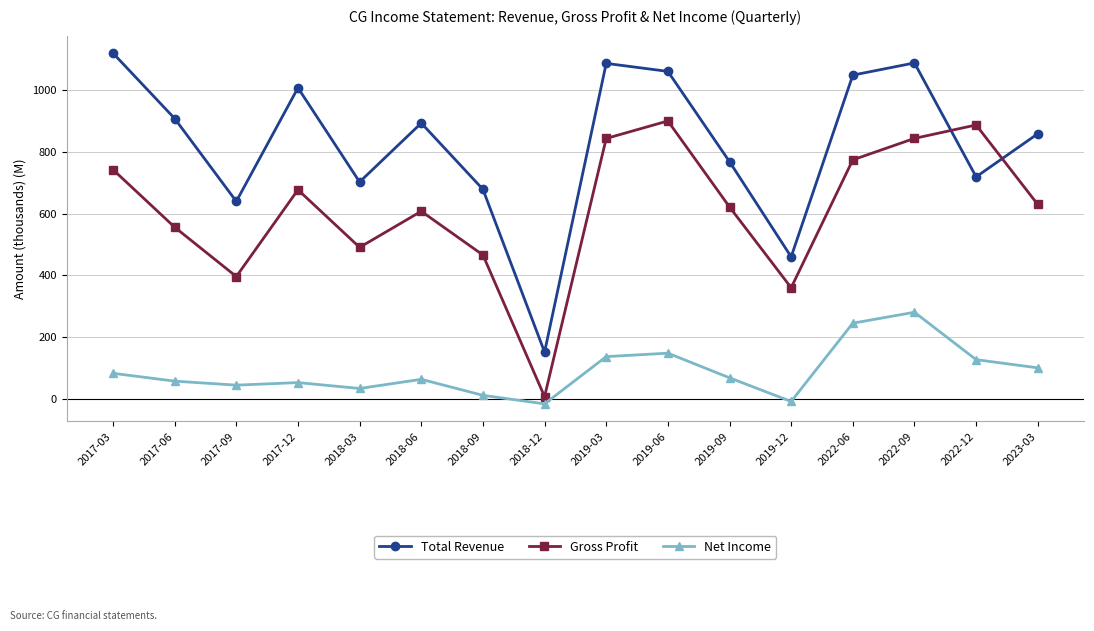

True or false: Gross Profit and Net Income intersect in this chart.

False